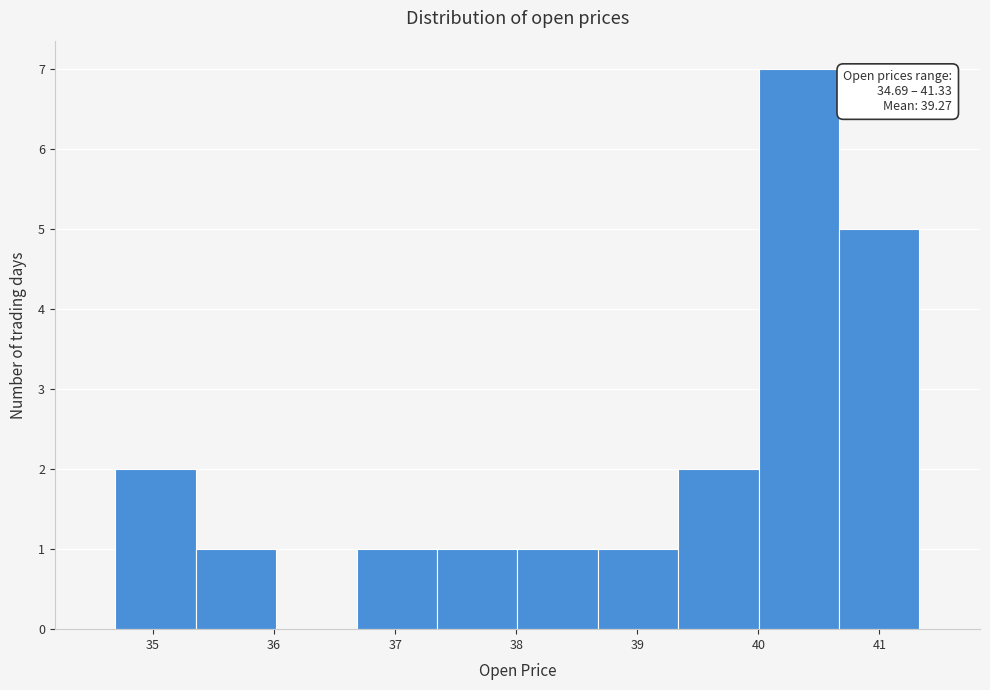

Over which range of the x-axis is the bar tallest?

40.0 to 40.7